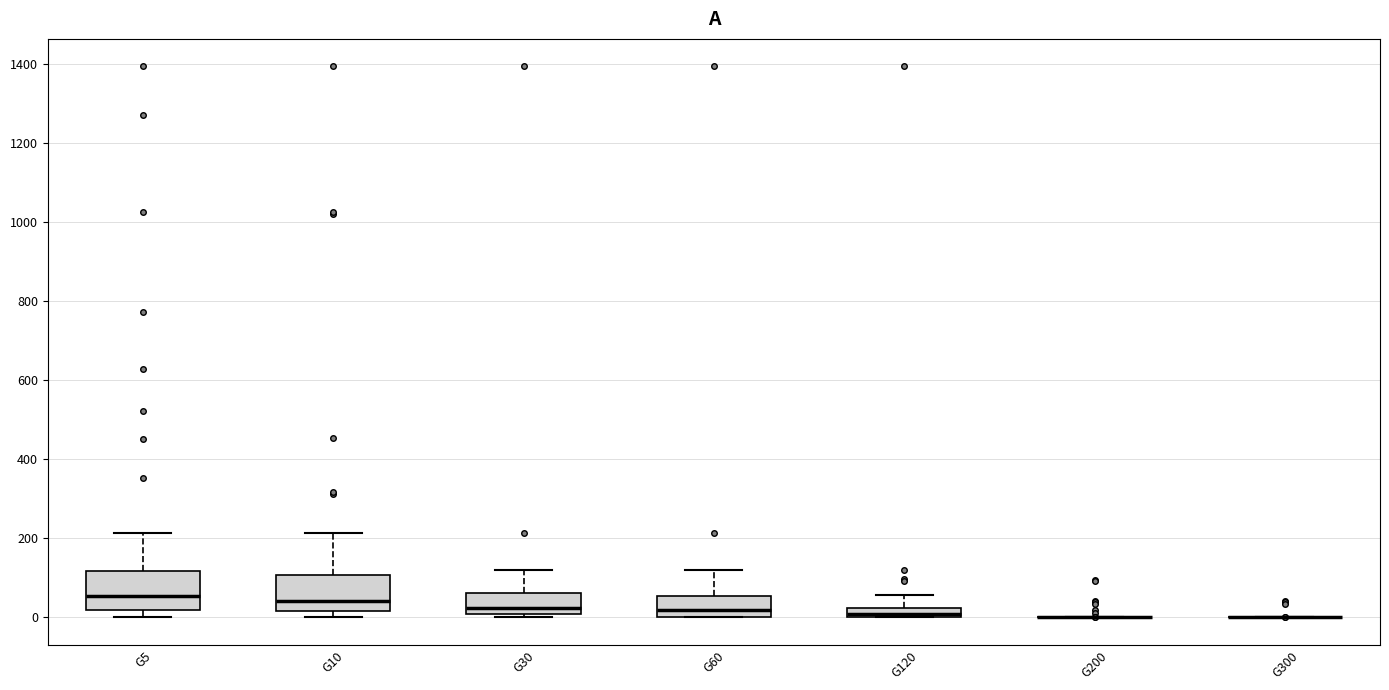

Where is the lower edge of the box for G10 on the y-axis? The values are not printed on the chart, so give them approximately, as read against the axis.

20